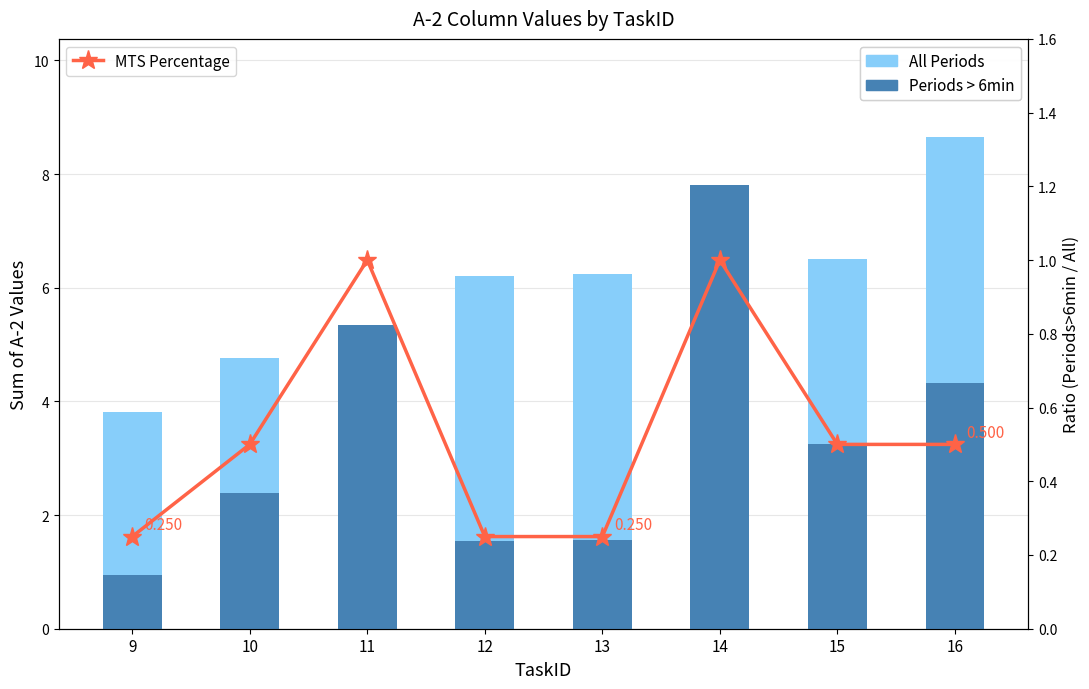

Which series has the widest spread of values?

Periods > 6min